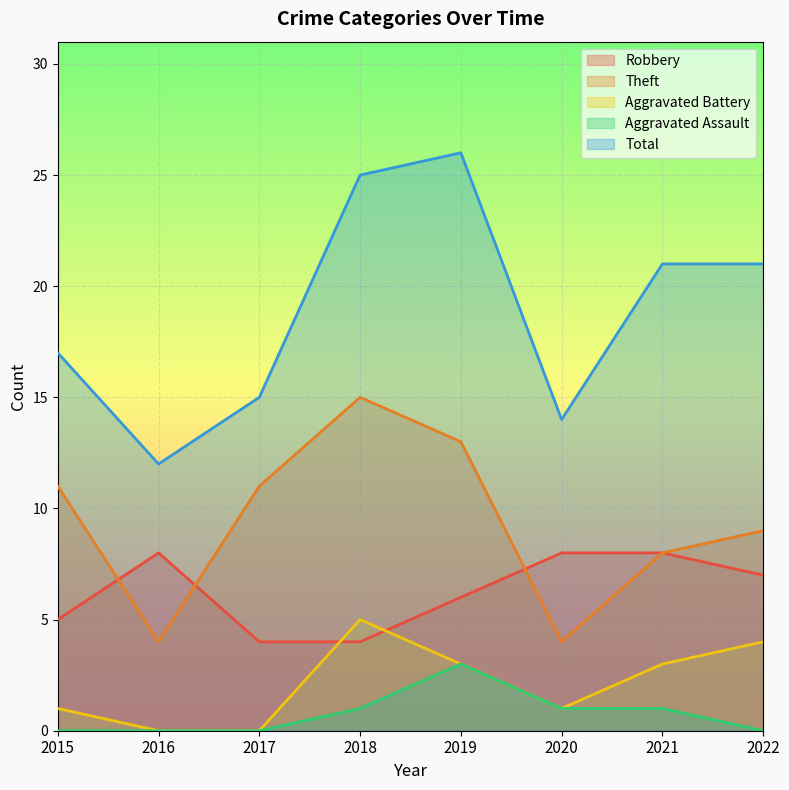

What is the value of the Robbery point at the 4th from the left?

4